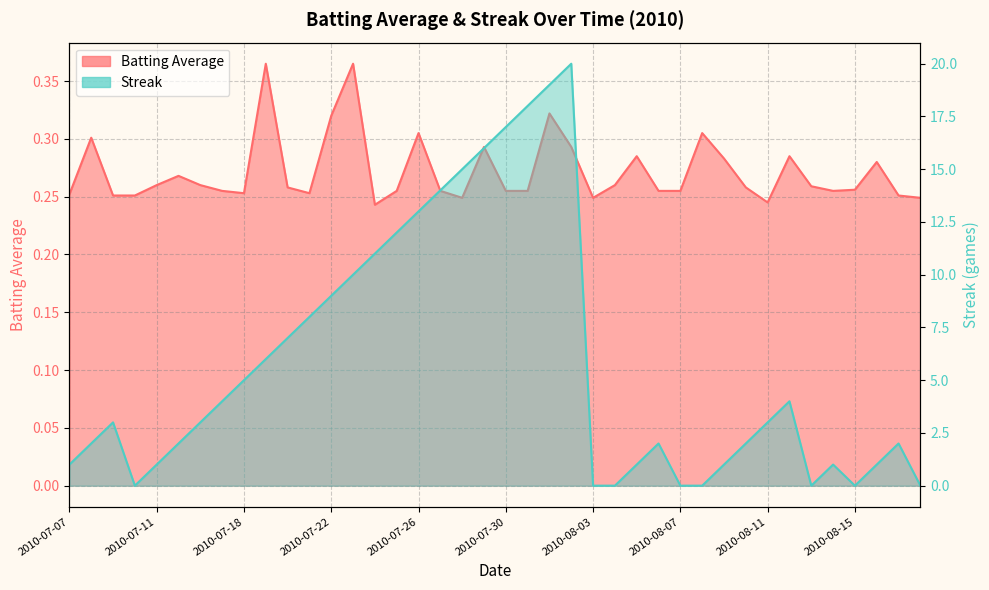

In Streak, how many points are higher than both neighbors (excluding endpoints)?

6